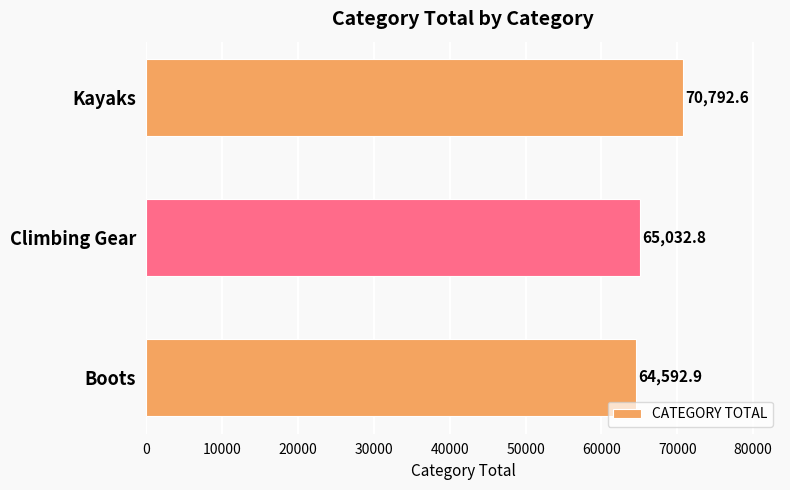

What is the average value?

66806.1